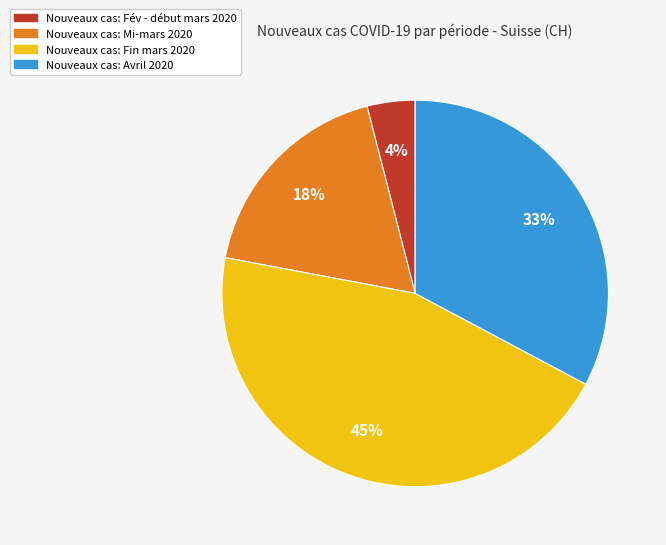

To the nearest percent, what is the difference between the largest and smallest slice percentages?

41%